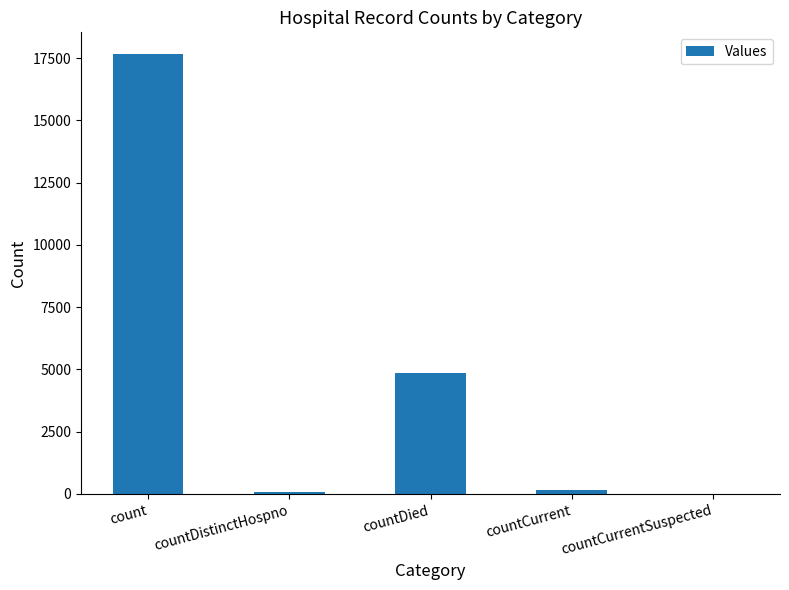

Are the bars horizontal?

No